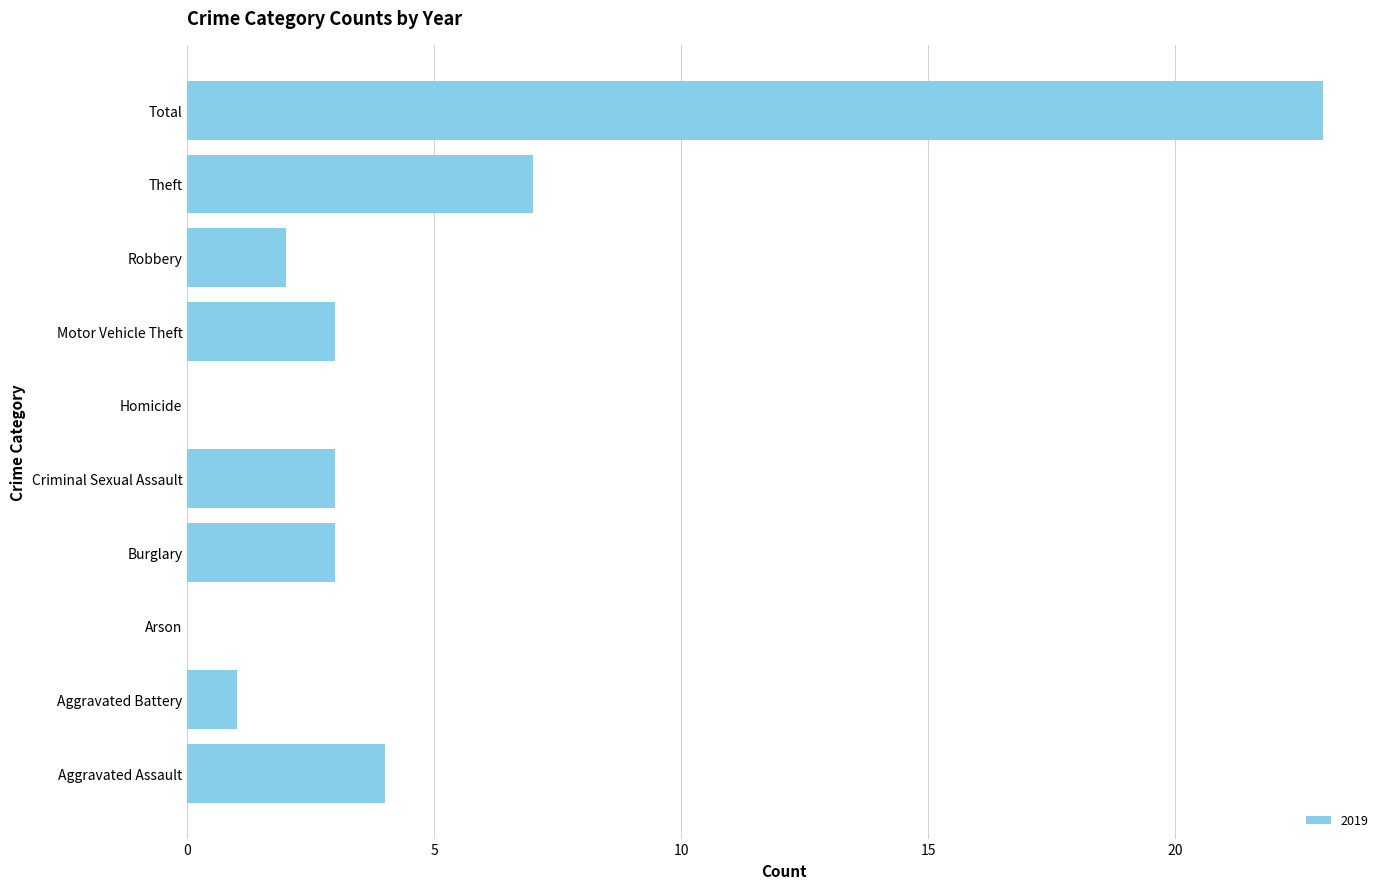

Reading bottom to top, what are all the values shown in this chart?

Aggravated Assault=4	Aggravated Battery=1	Arson=0	Burglary=3	Criminal Sexual Assault=3	Homicide=0	Motor Vehicle Theft=3	Robbery=2	Theft=7	Total=23